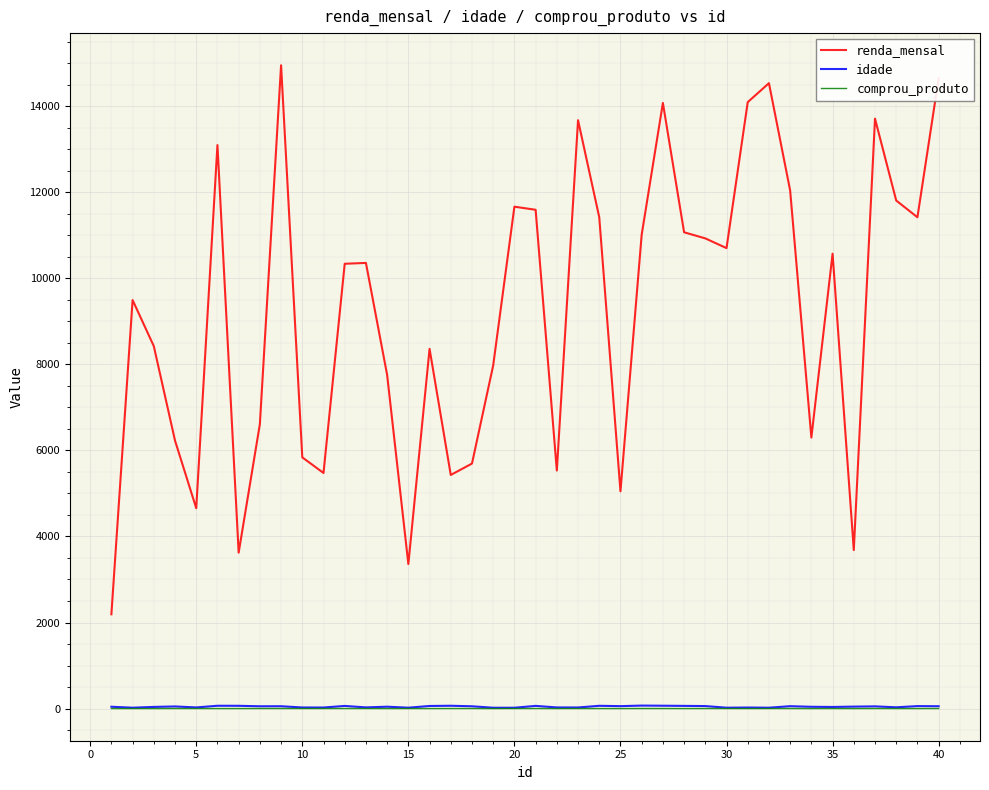

What is the difference between the second highest and minimum values in the comprou_produto series?

1